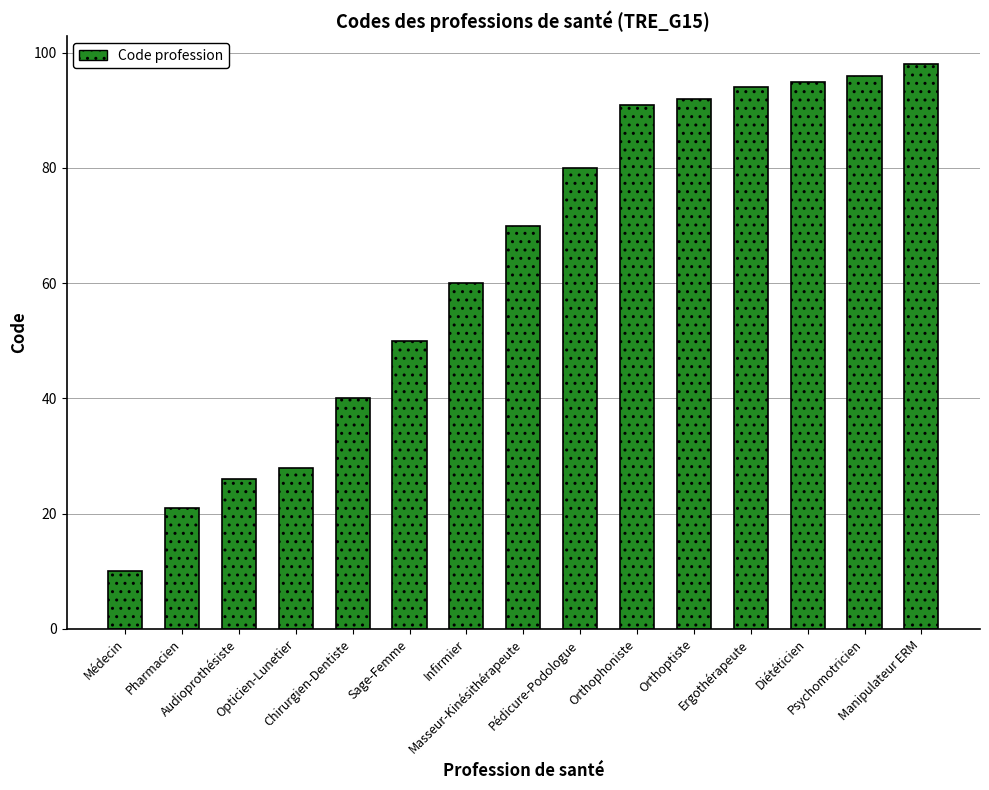

Which label corresponds to the smallest value in the chart?

Médecin